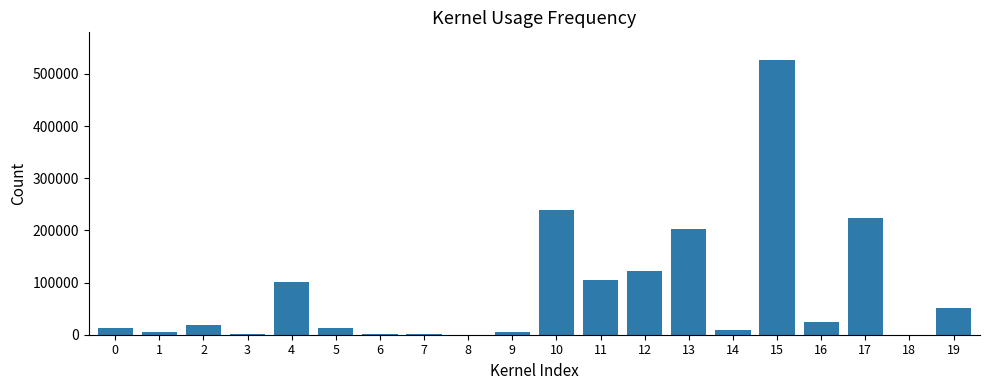

What is the change in value from 10 to 19?

-189132